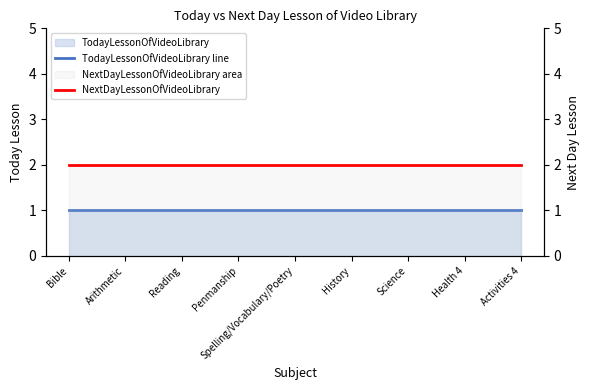

Is it true that NextDayLessonOfVideoLibrary equals 4 at Health 4?

False